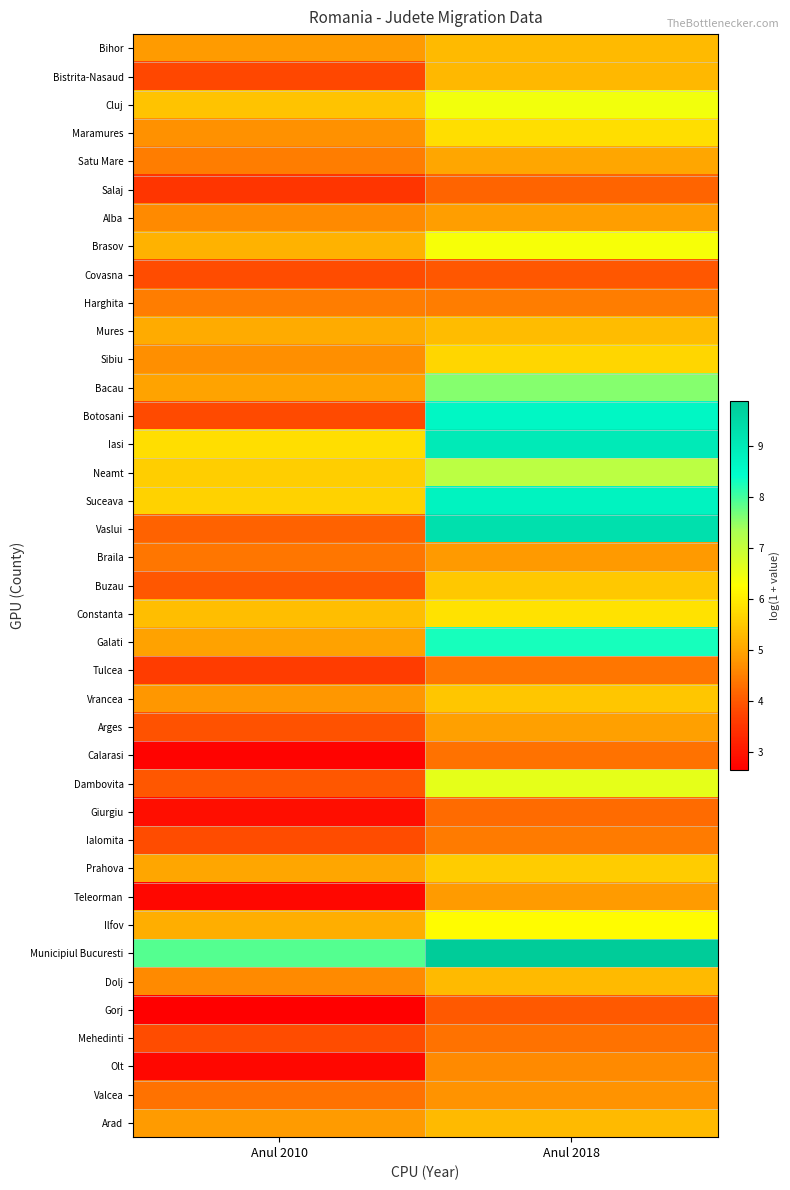

Reading right to left, transcribe all the data shown in this chart.

Bihor: Anul 2018=5.3	Anul 2010=4.9
Bistrita-Nasaud: Anul 2018=5.2	Anul 2010=3.8
Cluj: Anul 2018=6.4	Anul 2010=5.4
Maramures: Anul 2018=5.8	Anul 2010=4.7
Satu Mare: Anul 2018=5.0	Anul 2010=4.5
Salaj: Anul 2018=4.2	Anul 2010=3.5
Alba: Anul 2018=4.9	Anul 2010=4.6
Brasov: Anul 2018=6.4	Anul 2010=5.2
Covasna: Anul 2018=4.0	Anul 2010=3.9
Harghita: Anul 2018=4.5	Anul 2010=4.5
Mures: Anul 2018=5.3	Anul 2010=5.1
Sibiu: Anul 2018=5.7	Anul 2010=4.7
Bacau: Anul 2018=7.6	Anul 2010=5.0
Botosani: Anul 2018=8.7	Anul 2010=3.8
Iasi: Anul 2018=9.0	Anul 2010=5.8
Neamt: Anul 2018=7.1	Anul 2010=5.6
Suceava: Anul 2018=8.8	Anul 2010=5.6
Vaslui: Anul 2018=9.3	Anul 2010=4.1
Braila: Anul 2018=4.8	Anul 2010=4.4
Buzau: Anul 2018=5.5	Anul 2010=4.0
Constanta: Anul 2018=5.8	Anul 2010=5.3
Galati: Anul 2018=8.3	Anul 2010=5.0
Tulcea: Anul 2018=4.4	Anul 2010=3.6
Vrancea: Anul 2018=5.5	Anul 2010=4.8
Arges: Anul 2018=4.9	Anul 2010=3.9
Calarasi: Anul 2018=4.3	Anul 2010=2.7
Dambovita: Anul 2018=6.6	Anul 2010=4.0
Giurgiu: Anul 2018=4.2	Anul 2010=2.9
Ialomita: Anul 2018=4.4	Anul 2010=3.9
Prahova: Anul 2018=5.5	Anul 2010=5.0
Teleorman: Anul 2018=4.9	Anul 2010=2.8
Ilfov: Anul 2018=6.2	Anul 2010=5.1
Municipiul Bucuresti: Anul 2018=9.9	Anul 2010=7.9
Dolj: Anul 2018=5.3	Anul 2010=4.6
Gorj: Anul 2018=4.0	Anul 2010=2.6
Mehedinti: Anul 2018=4.3	Anul 2010=3.9
Olt: Anul 2018=4.6	Anul 2010=2.8
Valcea: Anul 2018=4.7	Anul 2010=4.3
Arad: Anul 2018=5.3	Anul 2010=4.9